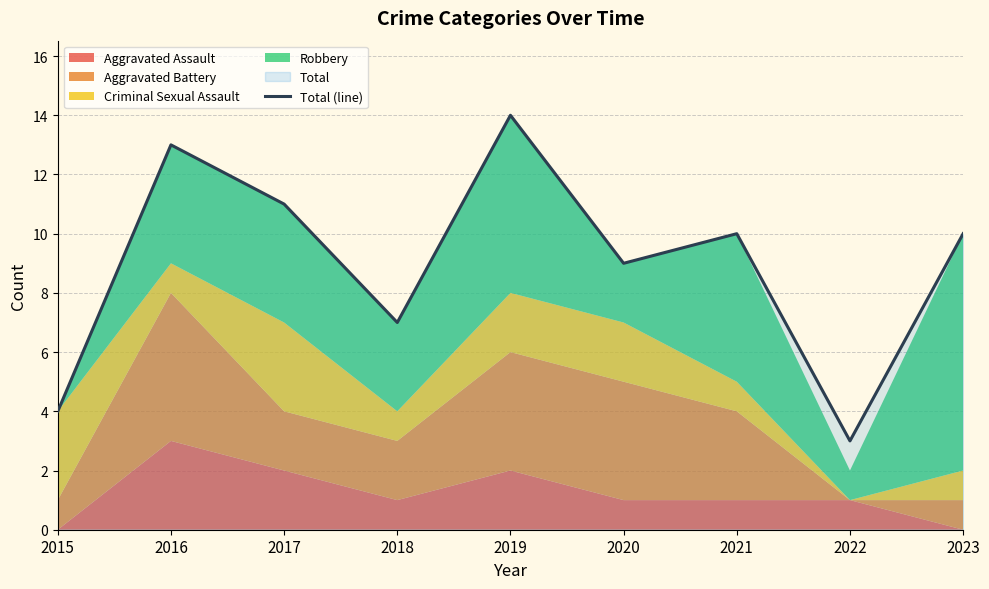

At which category does the chart reach its minimum across all series?

2022